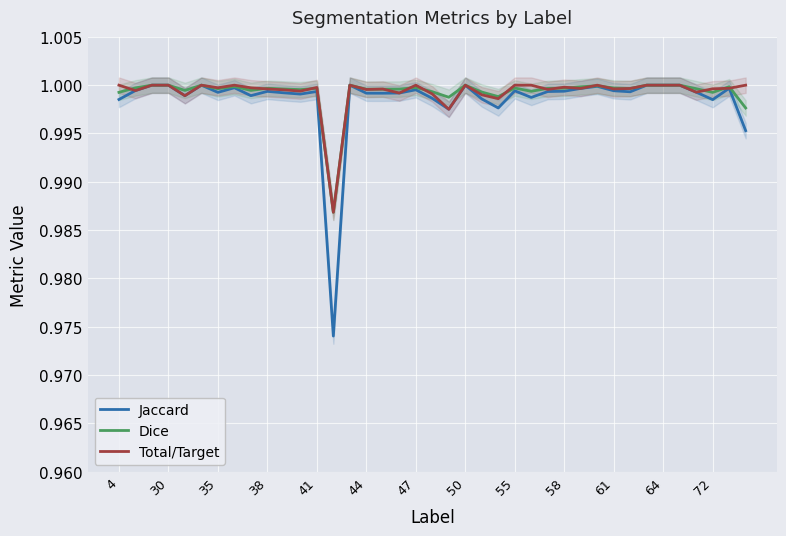

Reading left to right, what are all the values shown in this chart?

Jaccard: 1.0	1.0	1.0	1.0	1.0	1.0	1.0	1.0	1.0	1.0	1.0	1.0	1.0	1.0	1.0	1.0	1.0	1.0	1.0	1.0	1.0	1.0	1.0	1.0	1.0	1.0	1.0	1.0	1.0	1.0	1.0	1.0	1.0	1.0	1.0	1.0	1.0	1.0	1.0
Dice: 1.0	1.0	1.0	1.0	1.0	1.0	1.0	1.0	1.0	1.0	1.0	1.0	1.0	1.0	1.0	1.0	1.0	1.0	1.0	1.0	1.0	1.0	1.0	1.0	1.0	1.0	1.0	1.0	1.0	1.0	1.0	1.0	1.0	1.0	1.0	1.0	1.0	1.0	1.0
Total/Target: 1.0	1.0	1.0	1.0	1.0	1.0	1.0	1.0	1.0	1.0	1.0	1.0	1.0	1.0	1.0	1.0	1.0	1.0	1.0	1.0	1.0	1.0	1.0	1.0	1.0	1.0	1.0	1.0	1.0	1.0	1.0	1.0	1.0	1.0	1.0	1.0	1.0	1.0	1.0